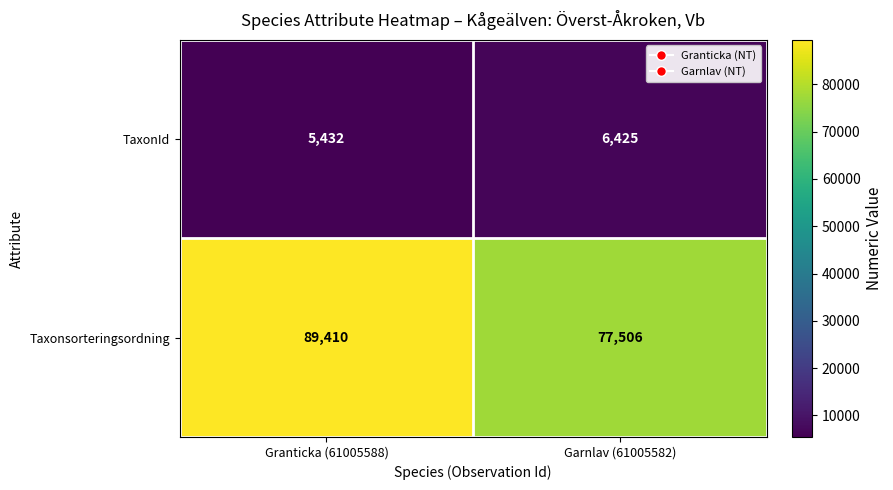

Read the Taxonsorteringsordning value at Garnlav (61005582), to the nearest 100.

77500